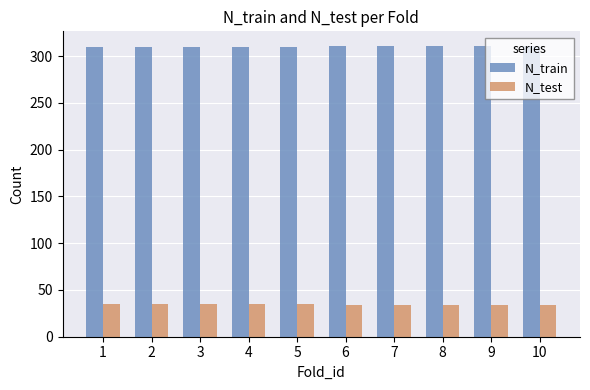

What is the maximum value shown in the chart?

311